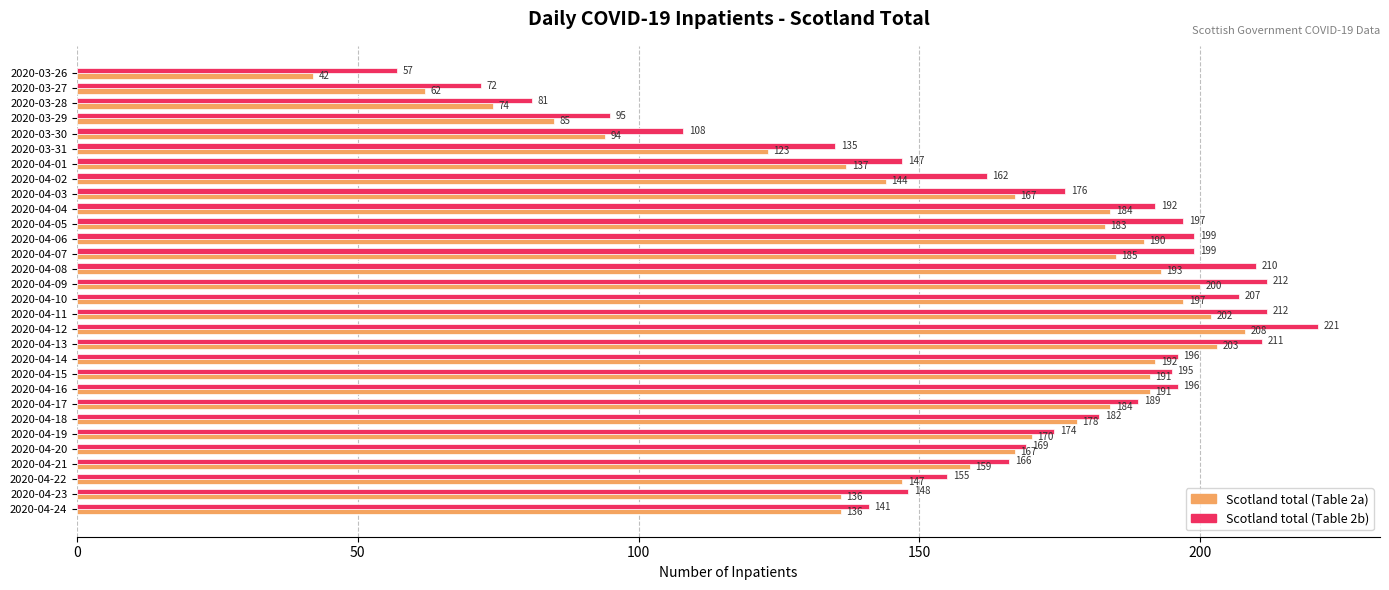

Between 2020-04-15 and 2020-04-24, which series saw the biggest shift?

Scotland total (Table 2a)